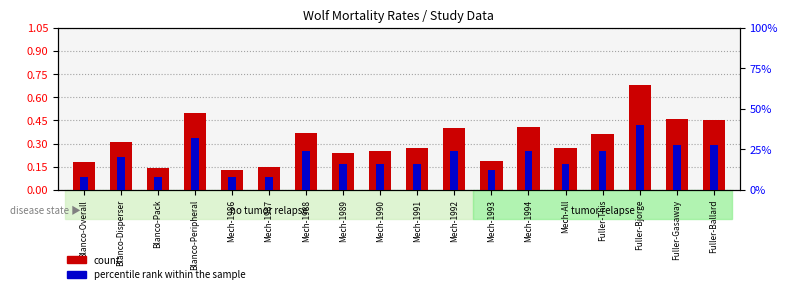

How many groups of bars are there?

18